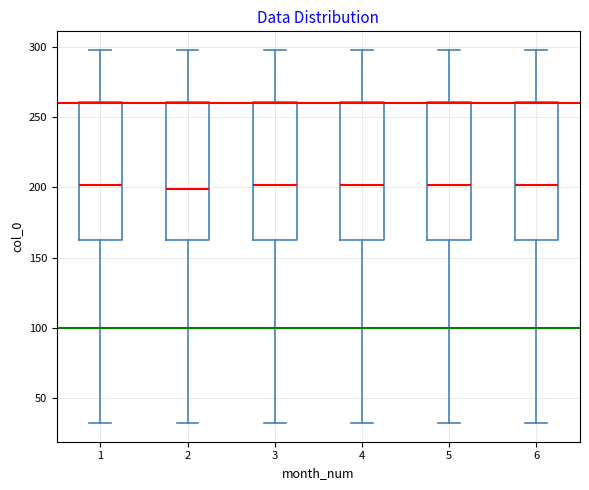

Reading left to right, transcribe this box plot: for each box, give where its median line is, the range the box spans, and where its two whiskers end, as read against the y-axis. The values are not printed on the chart, so give them approximately, as read against the axis.

1: median 200, box 165 to 260, whiskers 30 to 300
2: median 200, box 165 to 260, whiskers 30 to 300
3: median 200, box 165 to 260, whiskers 30 to 300
4: median 200, box 165 to 260, whiskers 30 to 300
5: median 200, box 165 to 260, whiskers 30 to 300
6: median 200, box 165 to 260, whiskers 30 to 300